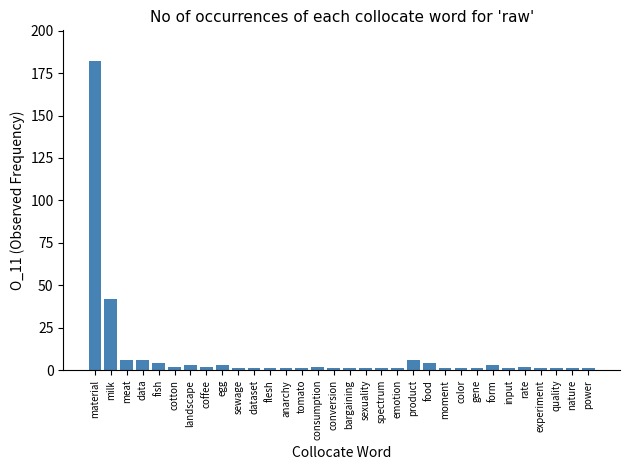

What is the sum of the values at fish and flesh?

5